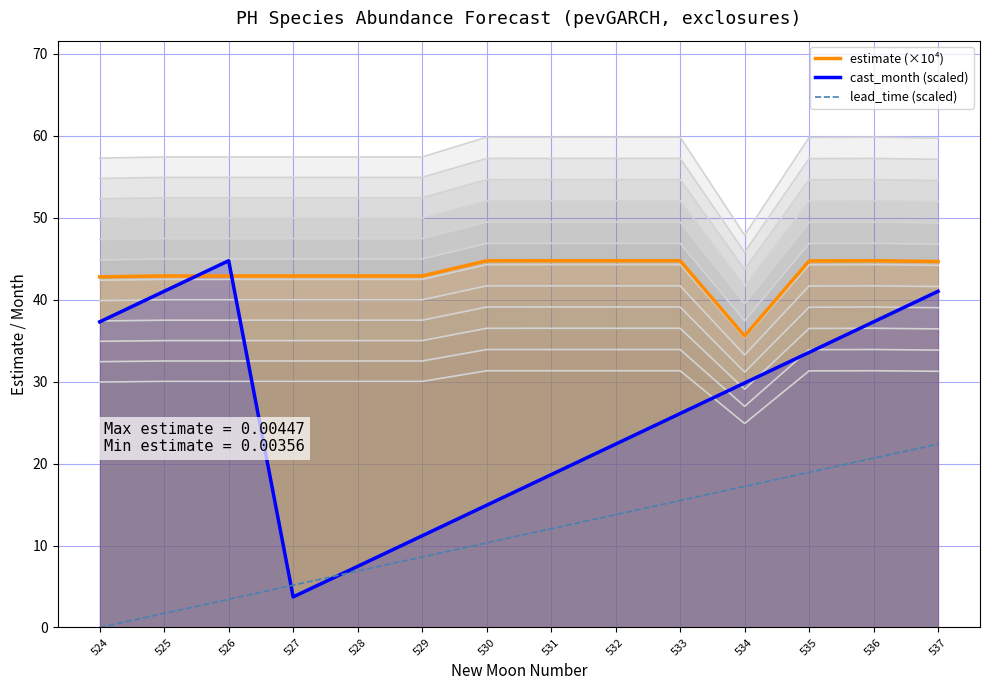

Which category has the highest value across all series?

533